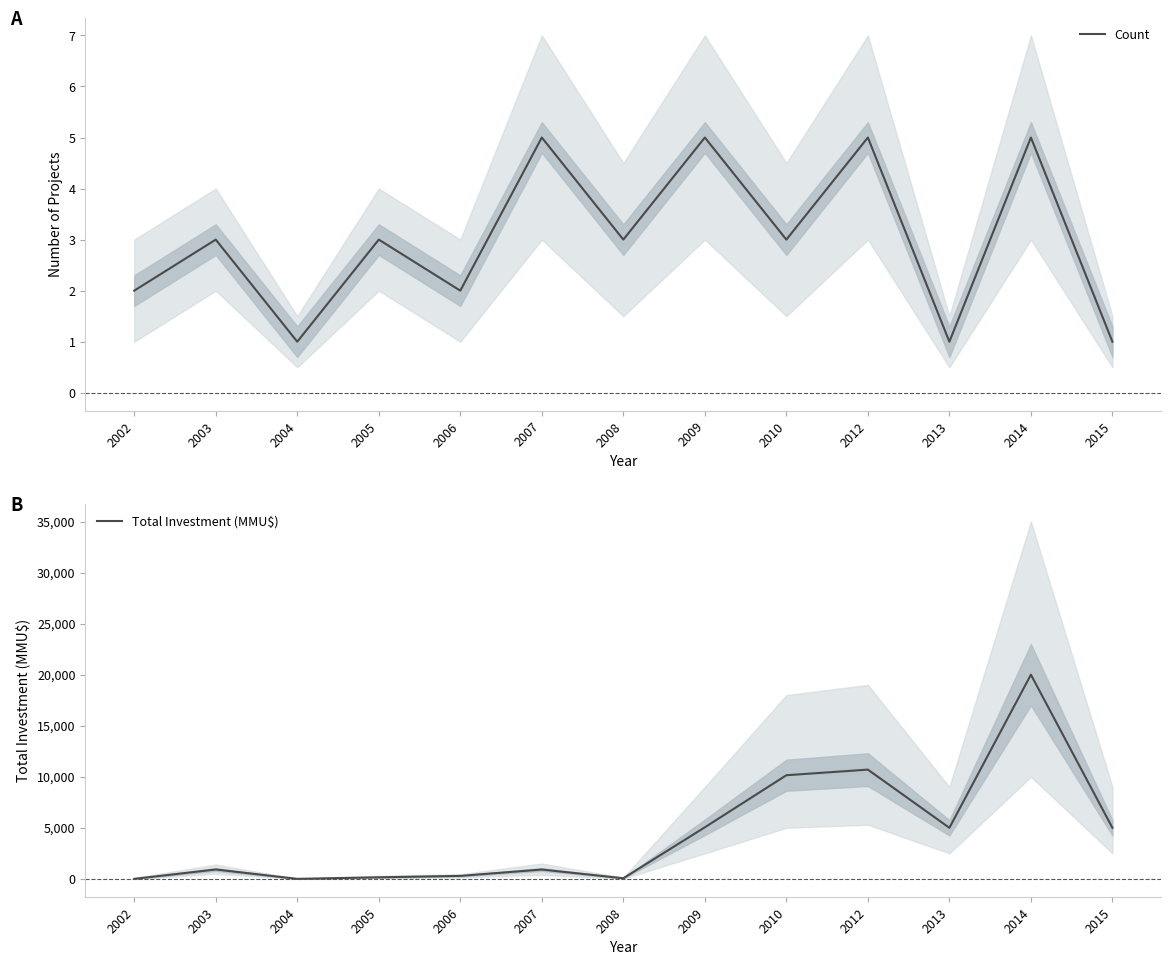

Which label corresponds to the smallest value in the chart?

2002